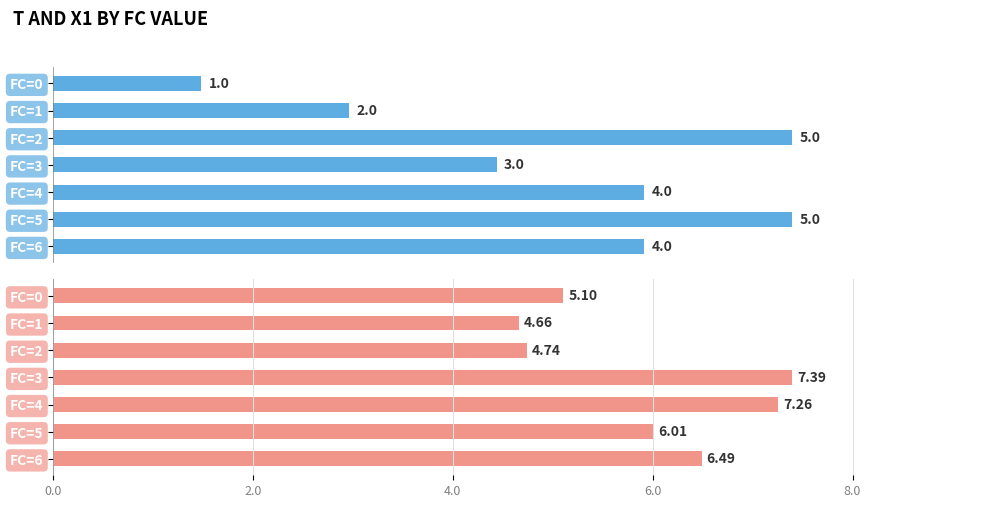

What is the total value across all series at FC=1?

6.7